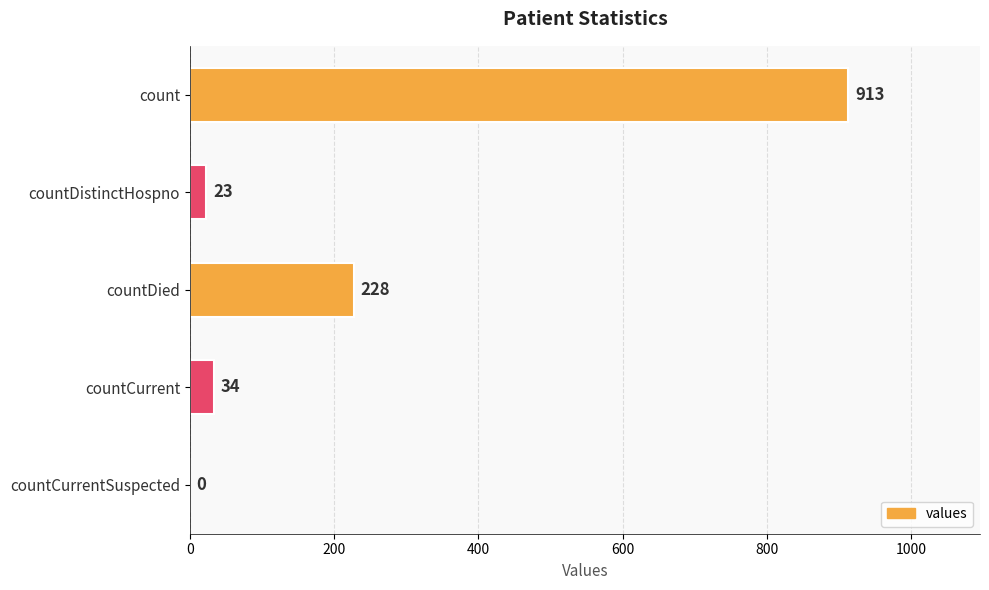

At which label is the value closest to 456?

countDied